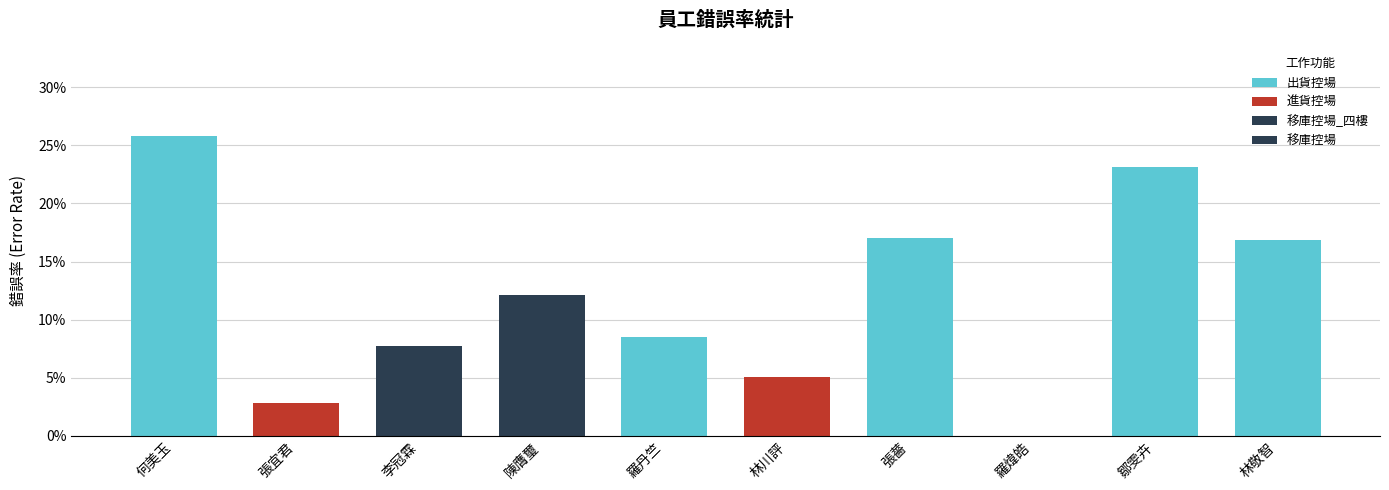

What is the label of the 4th bar from the right?

張薔